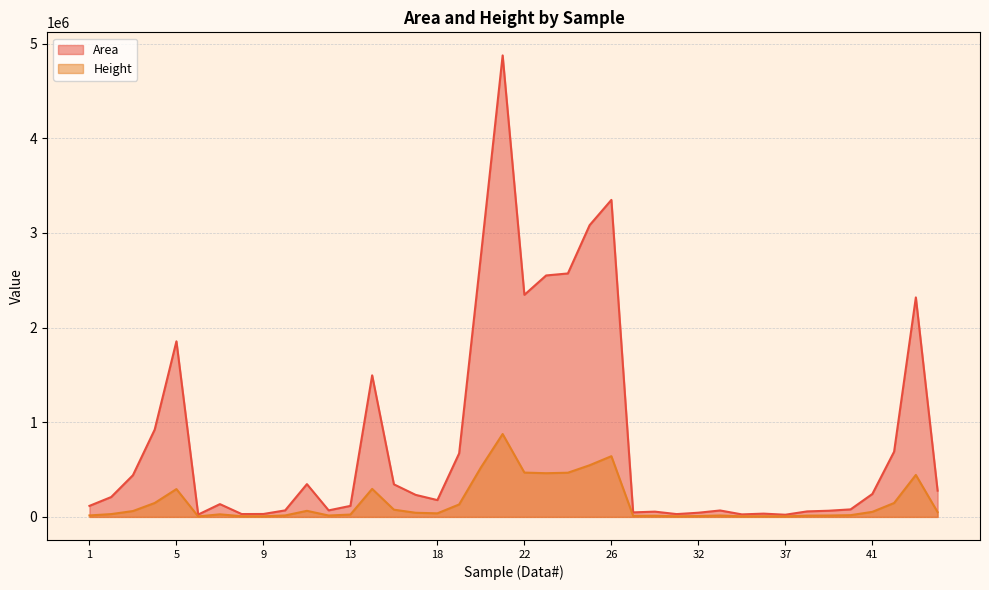

Which series has the largest total across all categories?

Area